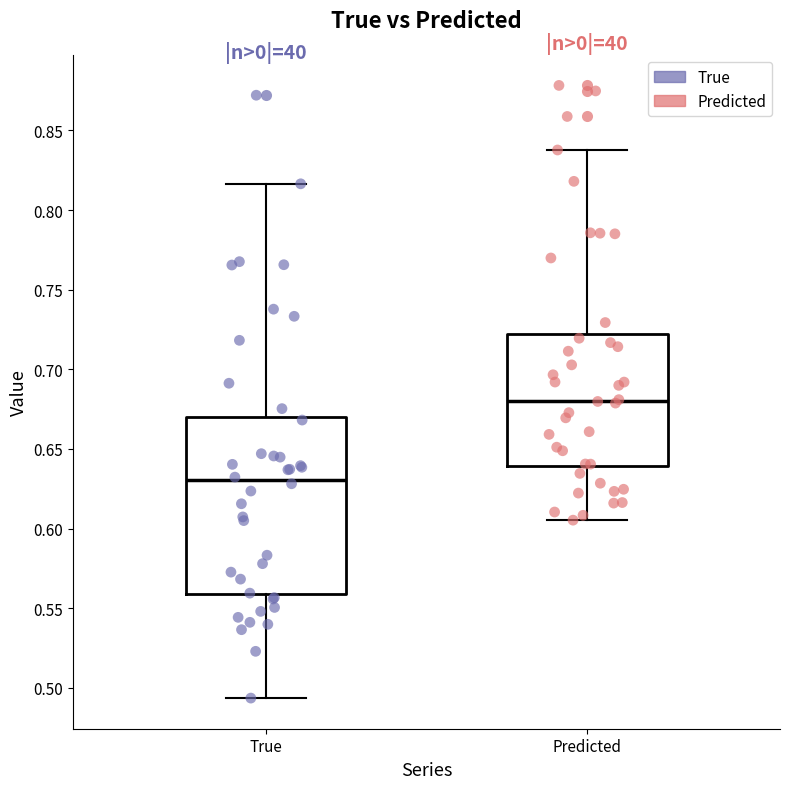

Reading left to right, read every box against the y-axis: the position of its median line, the range the box covers, and the ends of its whiskers. The values are not printed on the chart, so give them approximately, as read against the axis.

True: median 0.630, box 0.560 to 0.670, whiskers 0.495 to 0.815
Predicted: median 0.680, box 0.640 to 0.720, whiskers 0.605 to 0.840